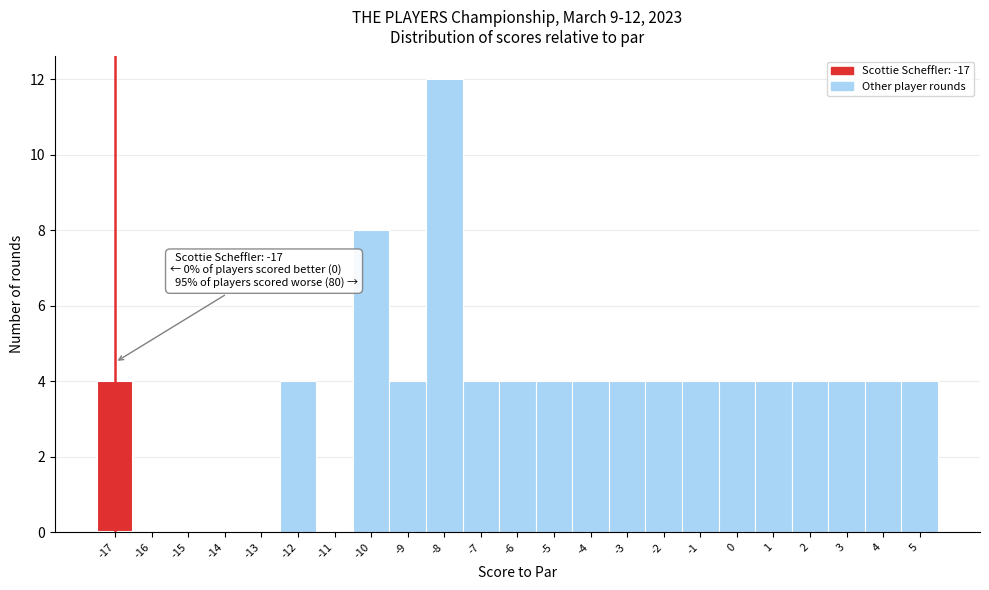

Which range on the x-axis has the tallest bar?

-8.5 to -7.5